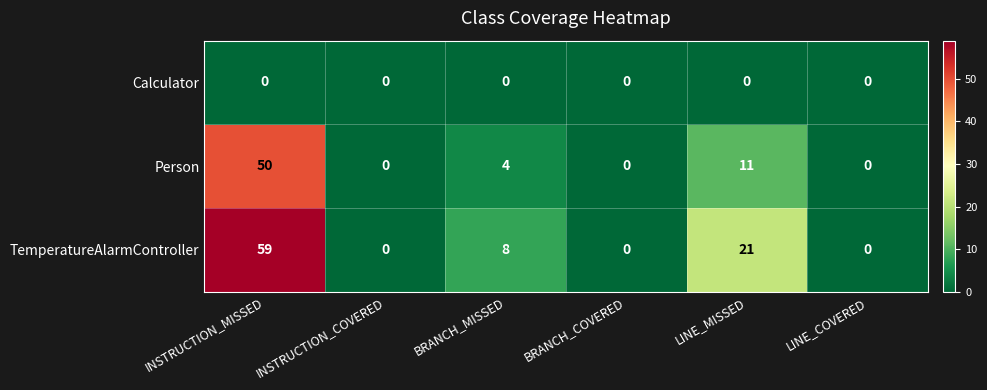

Reading right to left, extract all data points from this chart.

Calculator: 0	0	0	0	0	0
Person: 0	11	0	4	0	50
TemperatureAlarmController: 0	21	0	8	0	59